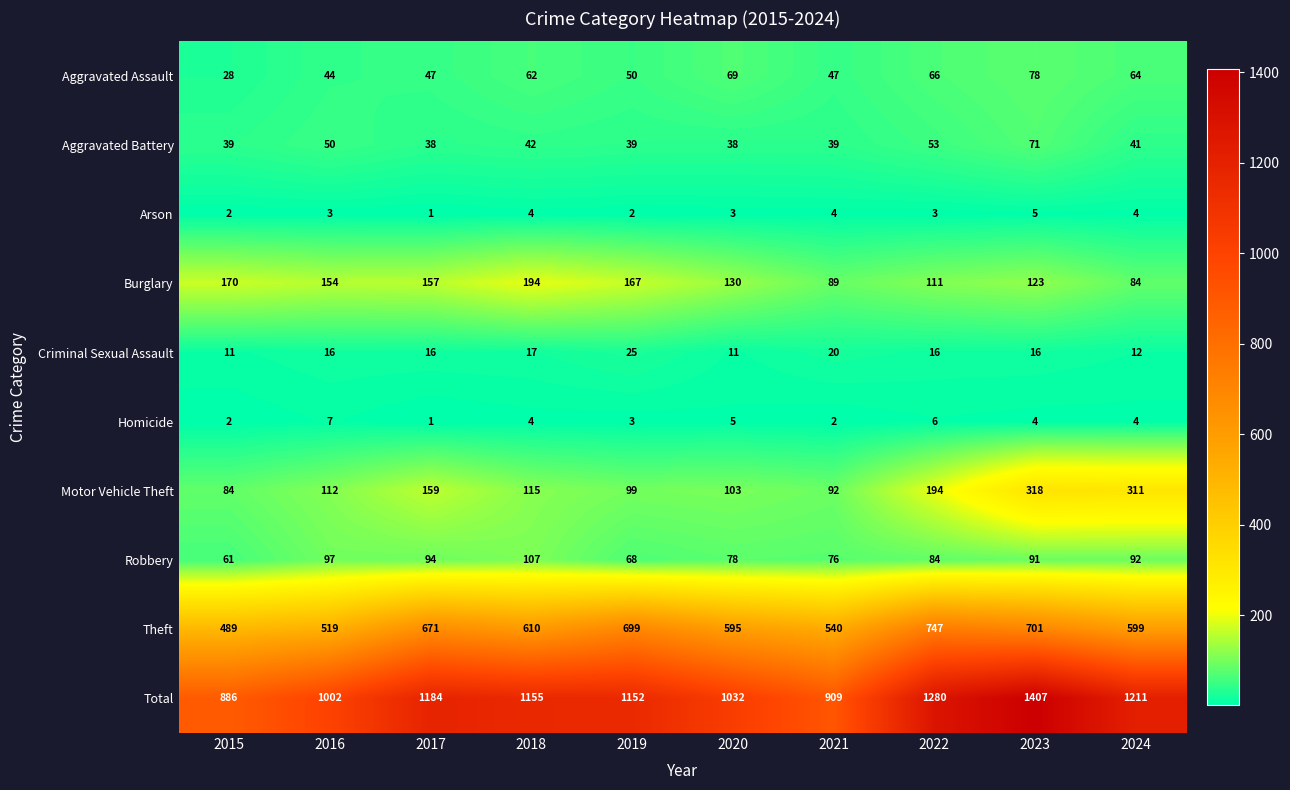

What is the difference between the Aggravated Assault values at 2021 and 2018?

15